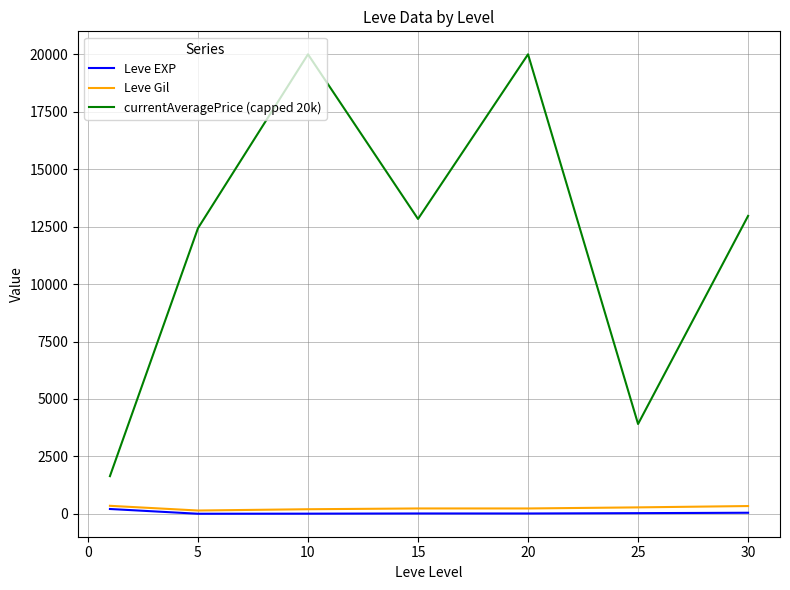

What is the maximum value for Leve Gil?

349.2